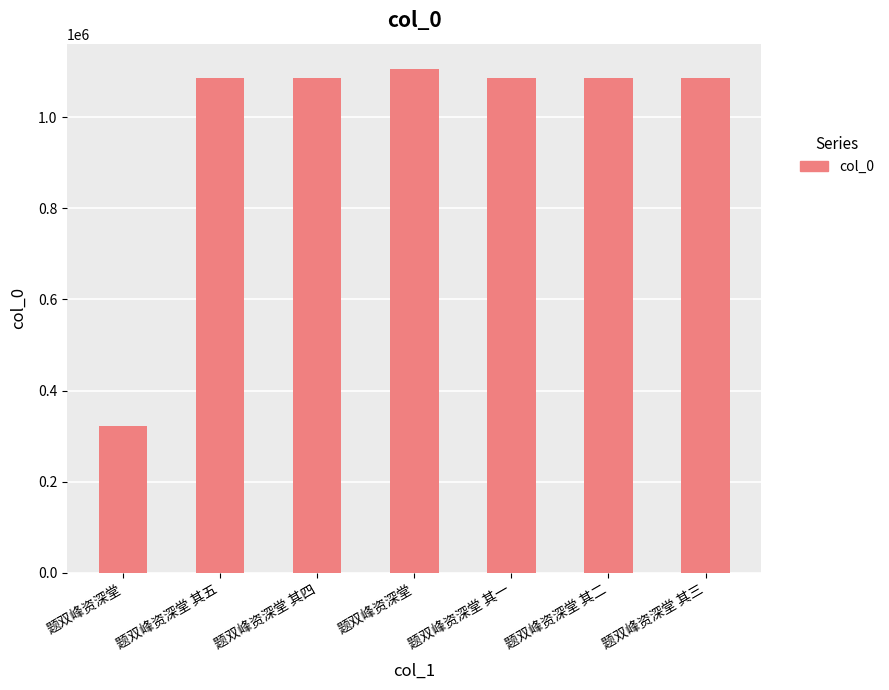

What is the change in value from 题双峰资深堂 其一 to 题双峰资深堂 其二?

+1